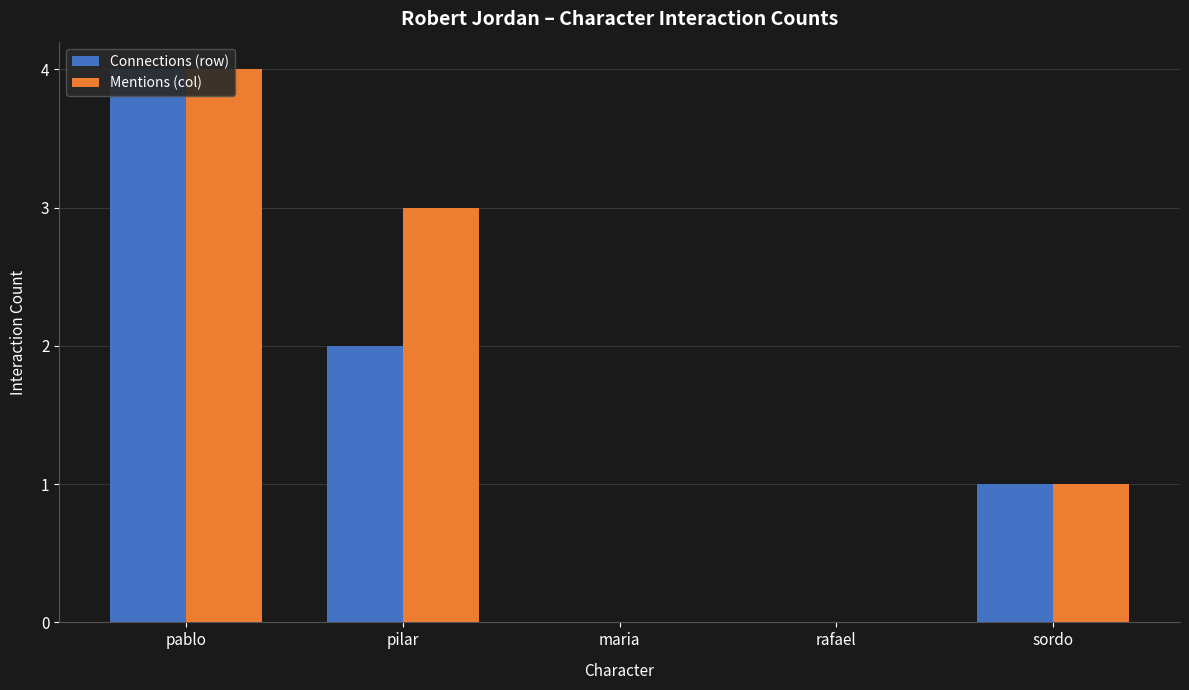

What is the label of the 4th bar from the left?

rafael